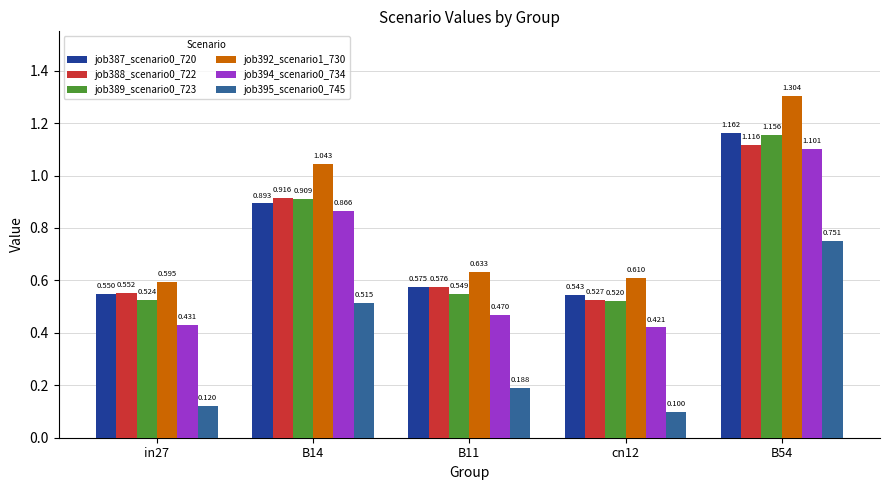

Are the bars grouped side by side (vs. stacked)?

Yes